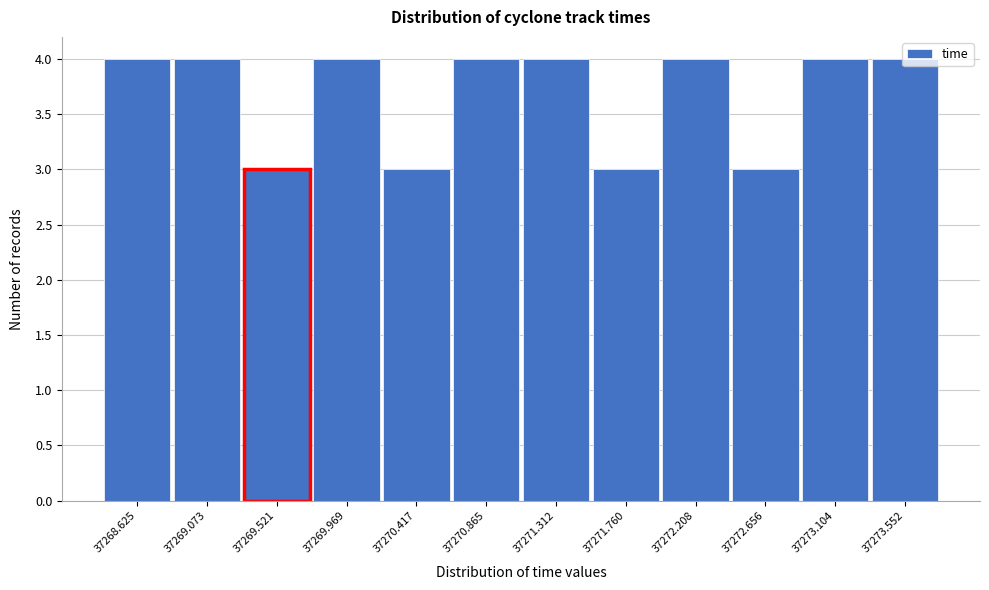

What is the greatest value displayed?

4